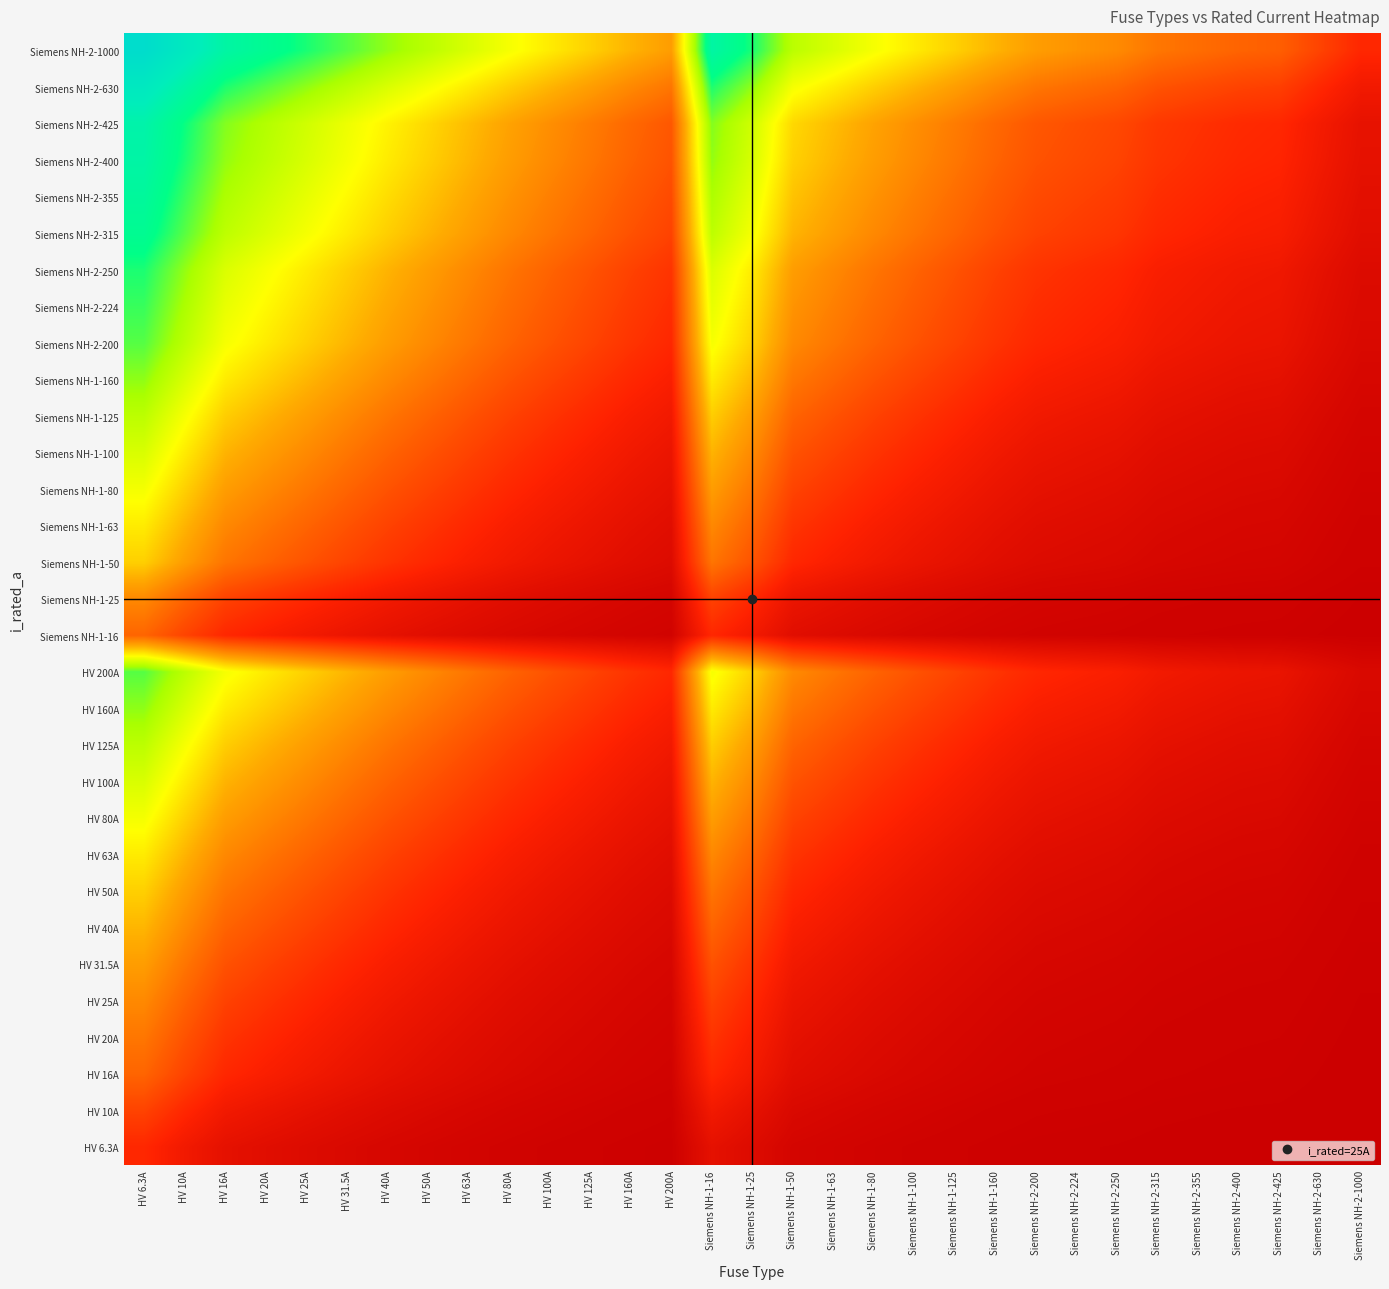

Count the number of data series in this chart.

31